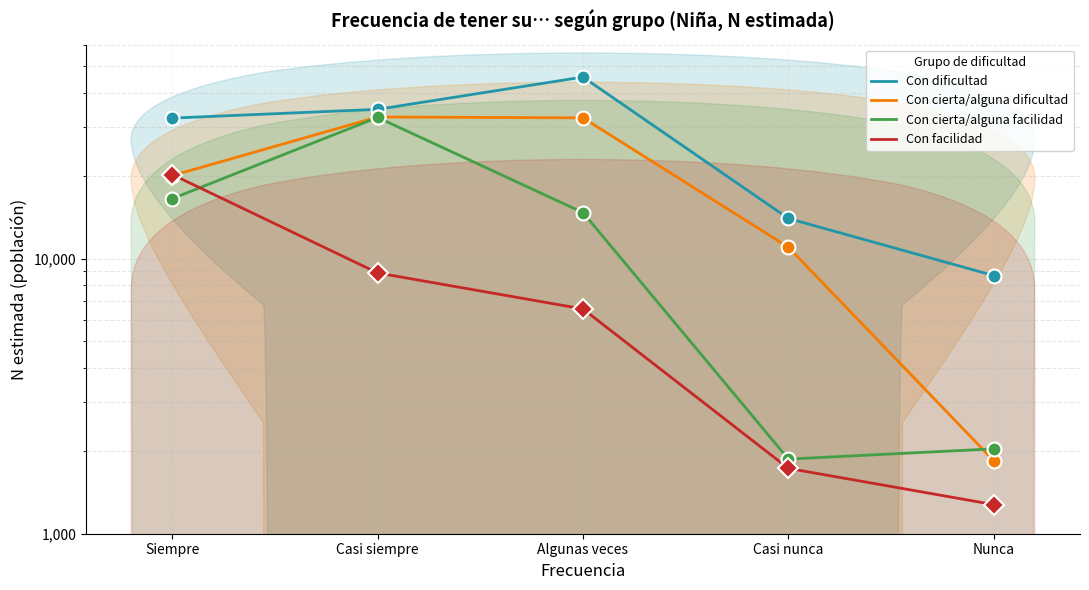

True or false: Con dificultad has more than 1 interior local peaks.

False